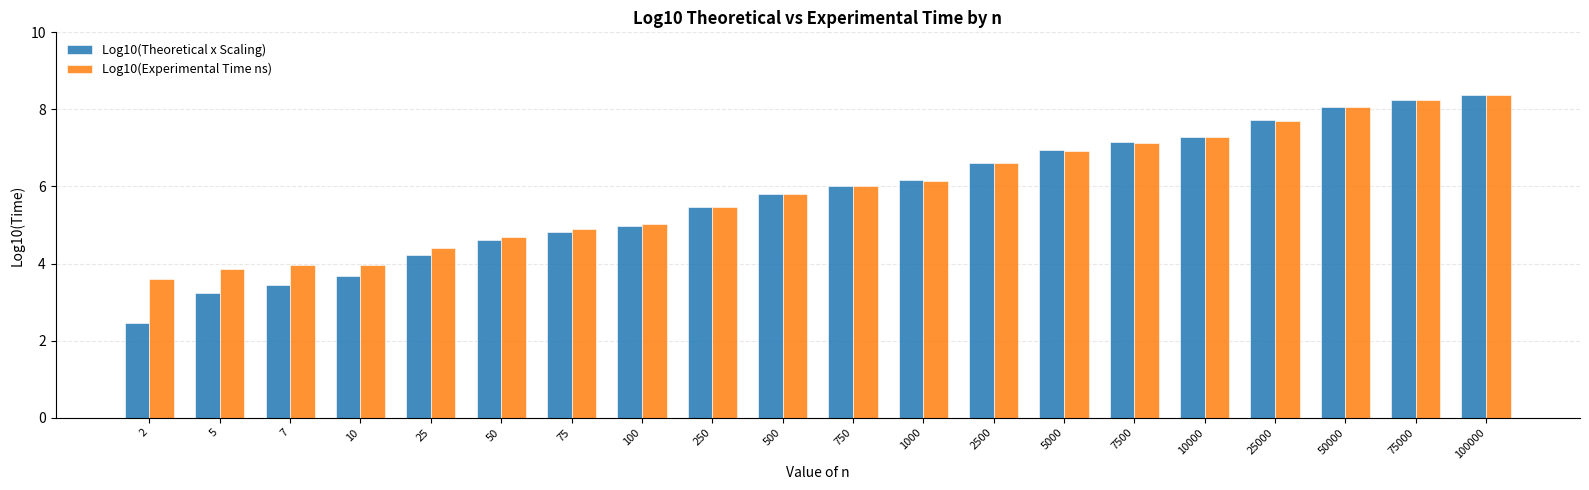

Which series changed the most between 75 and 50000?

Log10(Theoretical x Scaling)